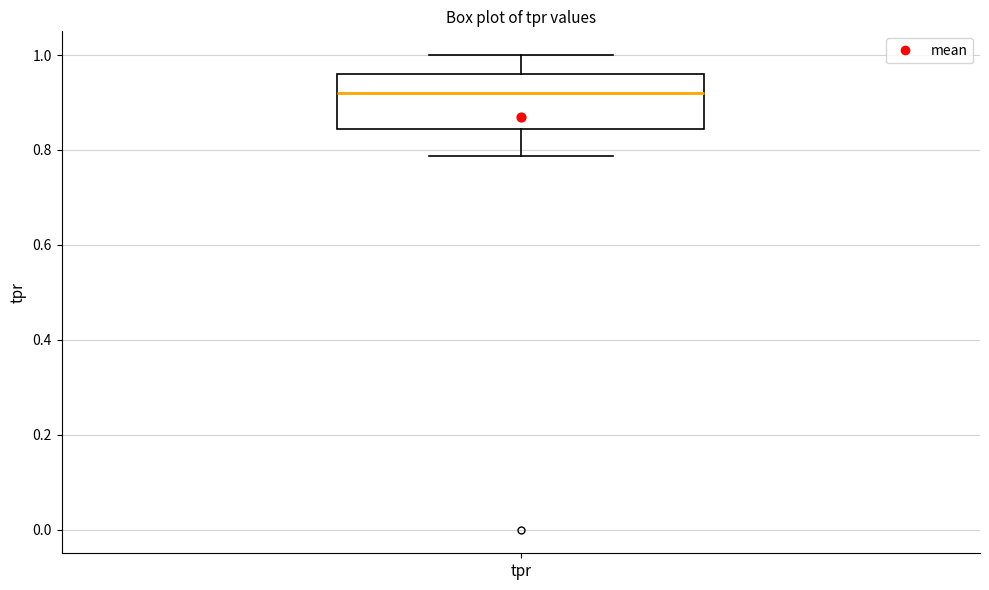

Where is the lower edge of the box for tpr on the y-axis? The values are not printed on the chart, so give them approximately, as read against the axis.

0.84